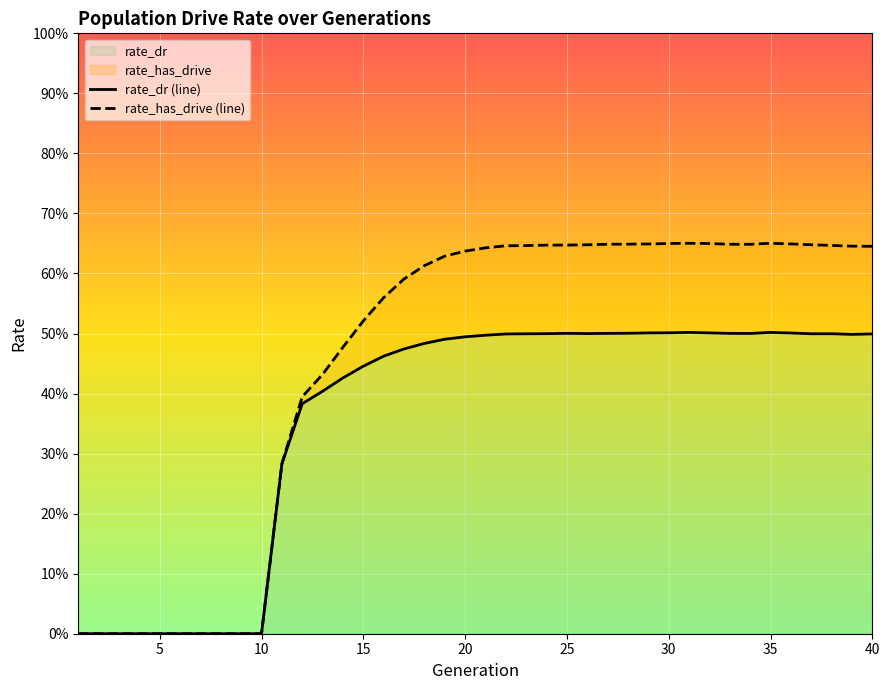

How many values in rate_dr (line) are above zero?

30